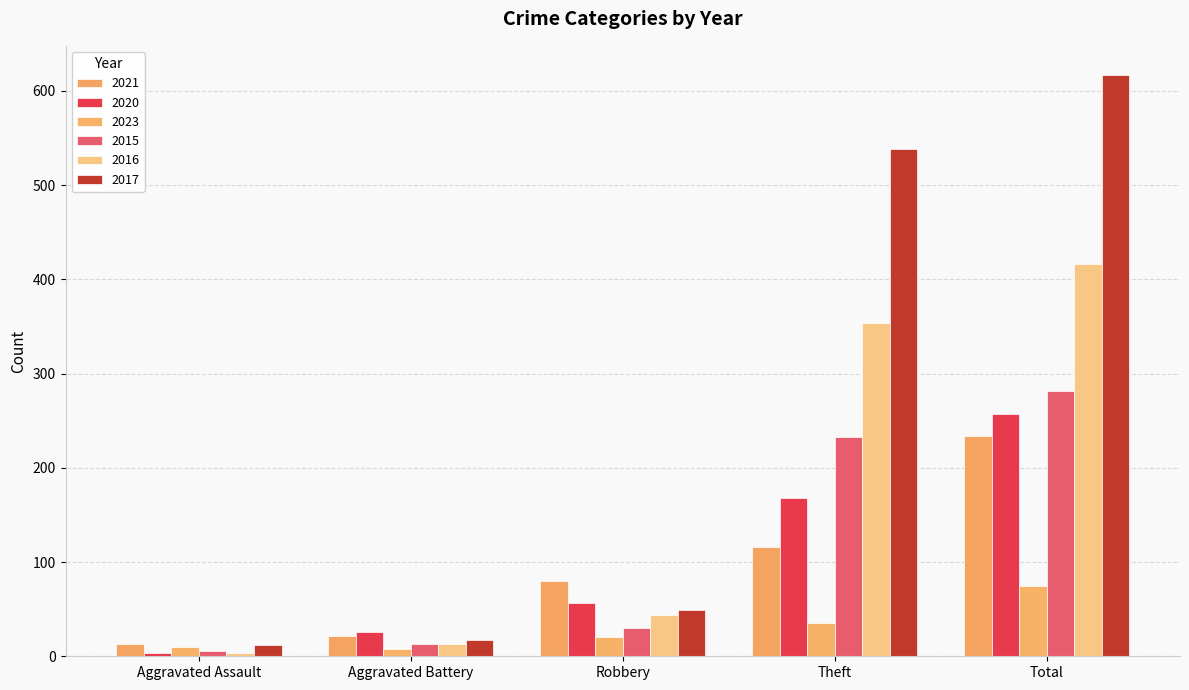

Is the value of 2023 at Robbery greater than the value of 2017 at Aggravated Assault?

Yes